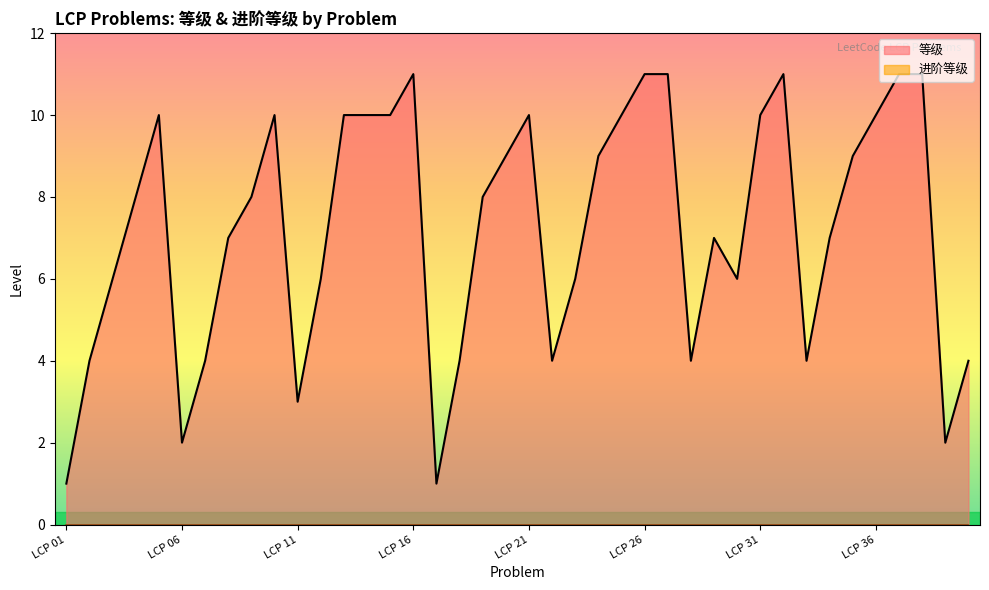

How many values are below 8?

19